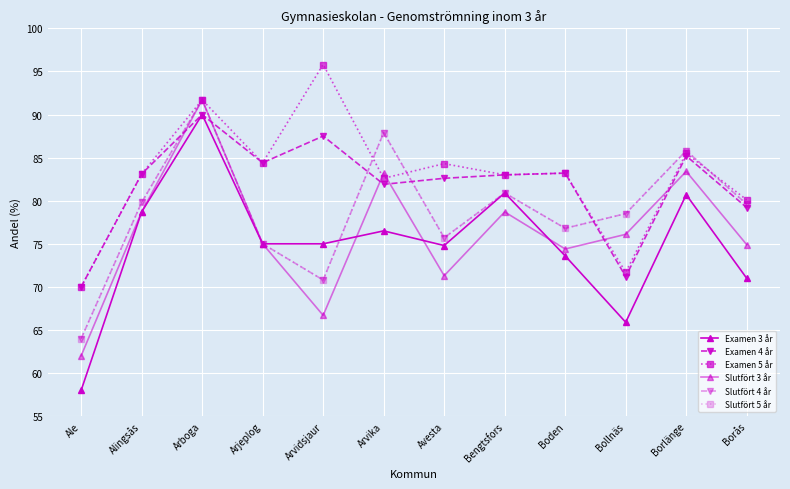

Where does the Examen 3 år series first go above 75?

Alingsås